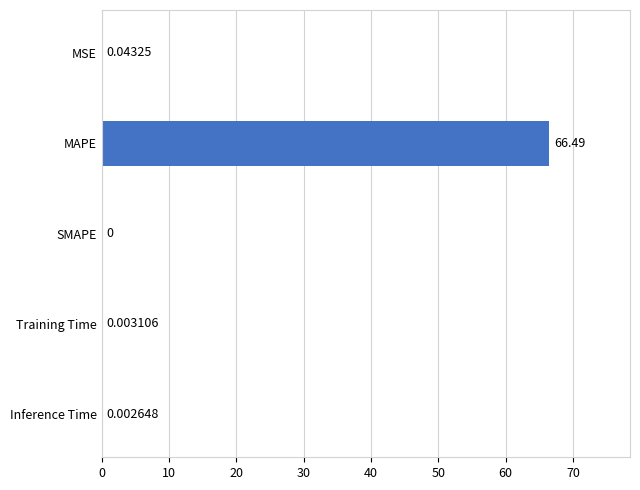

Which has a higher value, SMAPE or Inference Time?

Inference Time